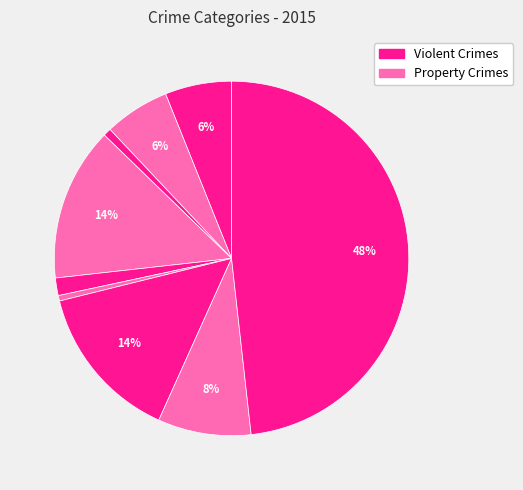

Rank the categories by value from highest to lowest.

Theft, Motor Vehicle Theft, Burglary, Robbery, Aggravated Assault, Aggravated Battery, Criminal Sexual Assault, Arson, Homicide